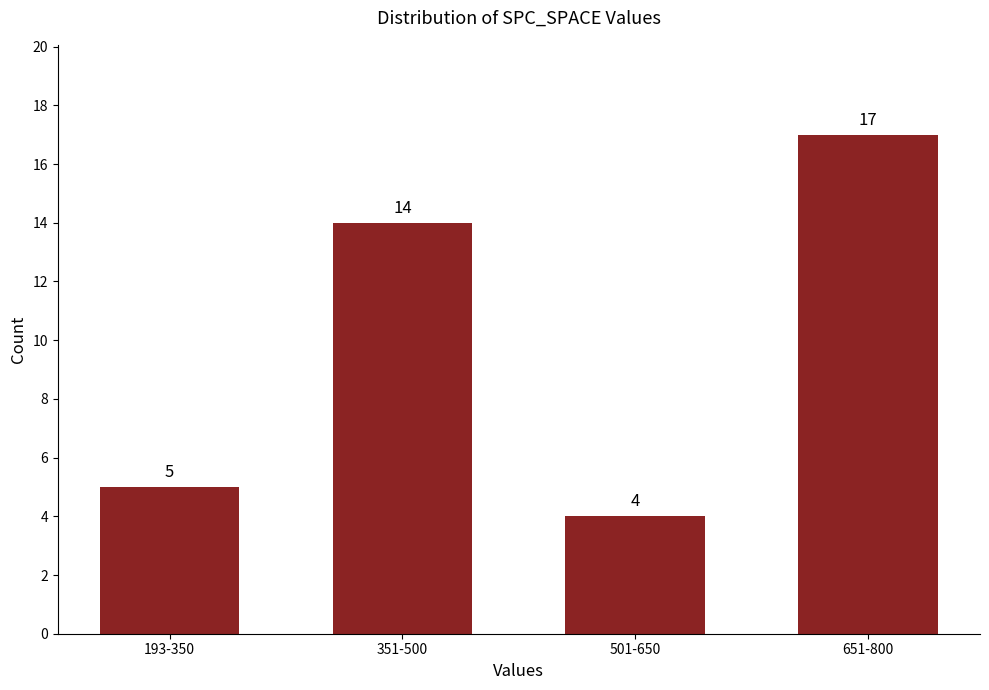

What is the greatest value displayed?

17